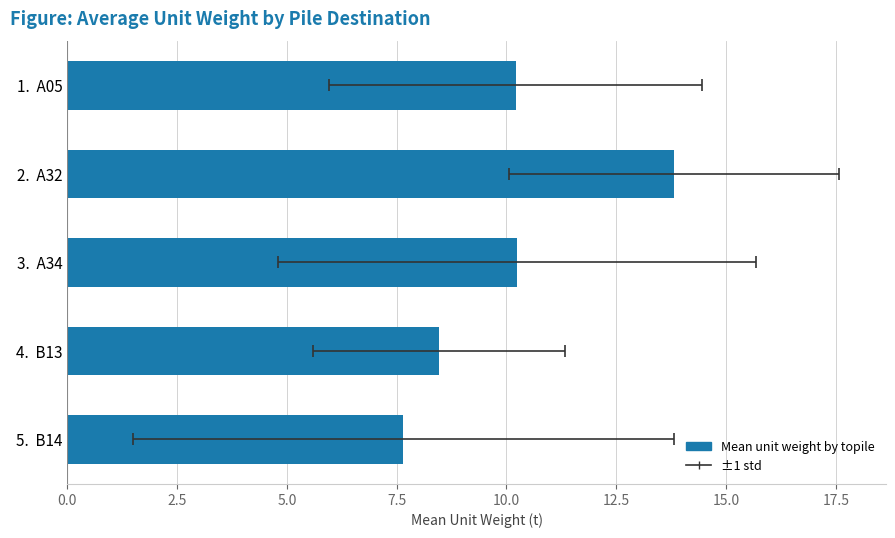

Does the chart contain any negative values?

No